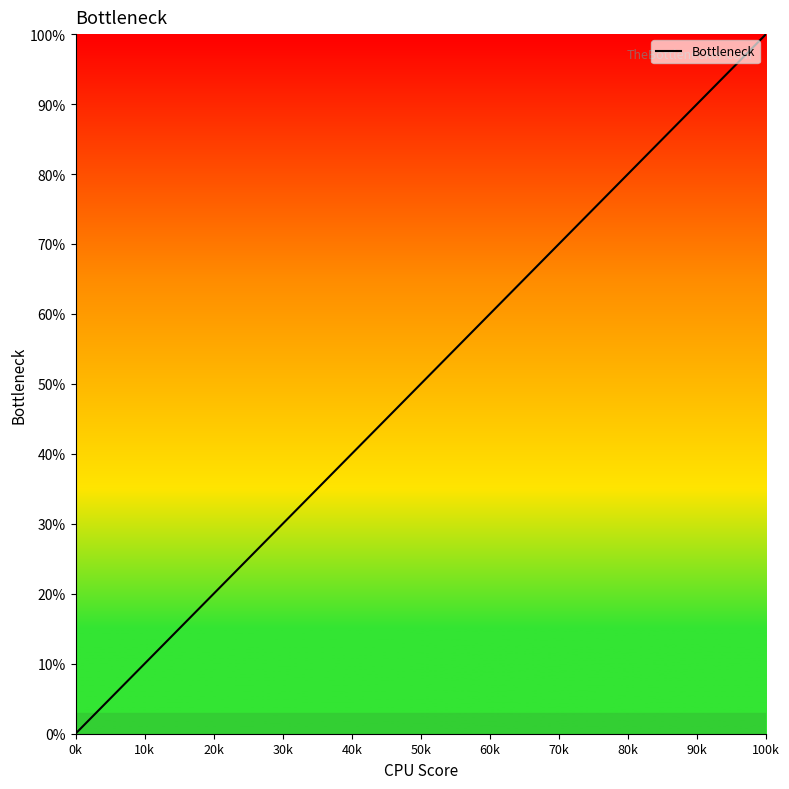

What is the maximum value shown in the chart?

100.0